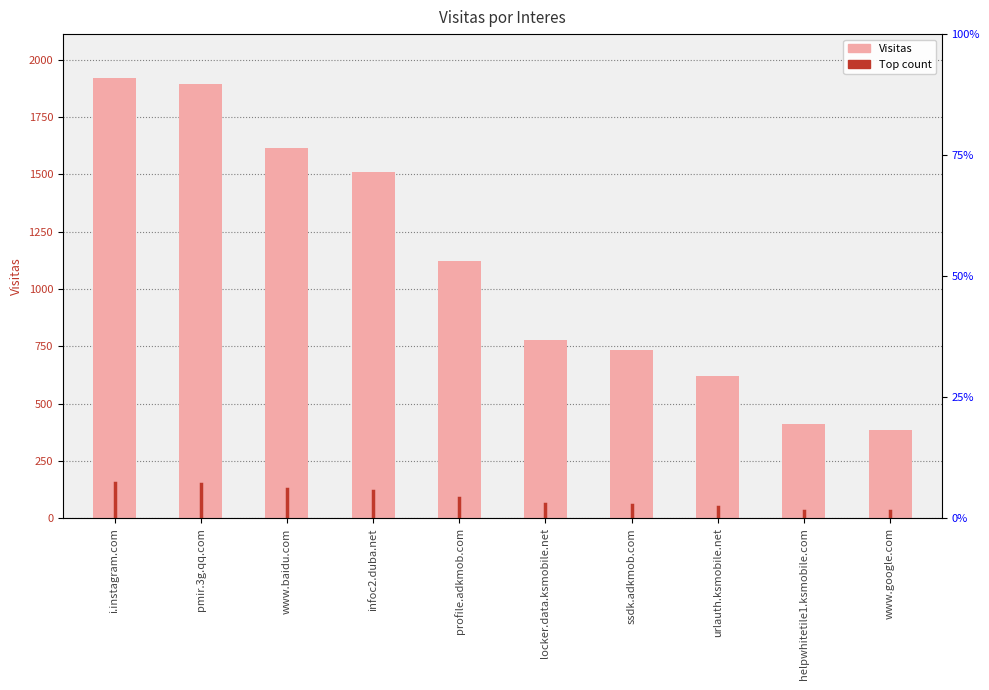

How many values are below 1121?

5